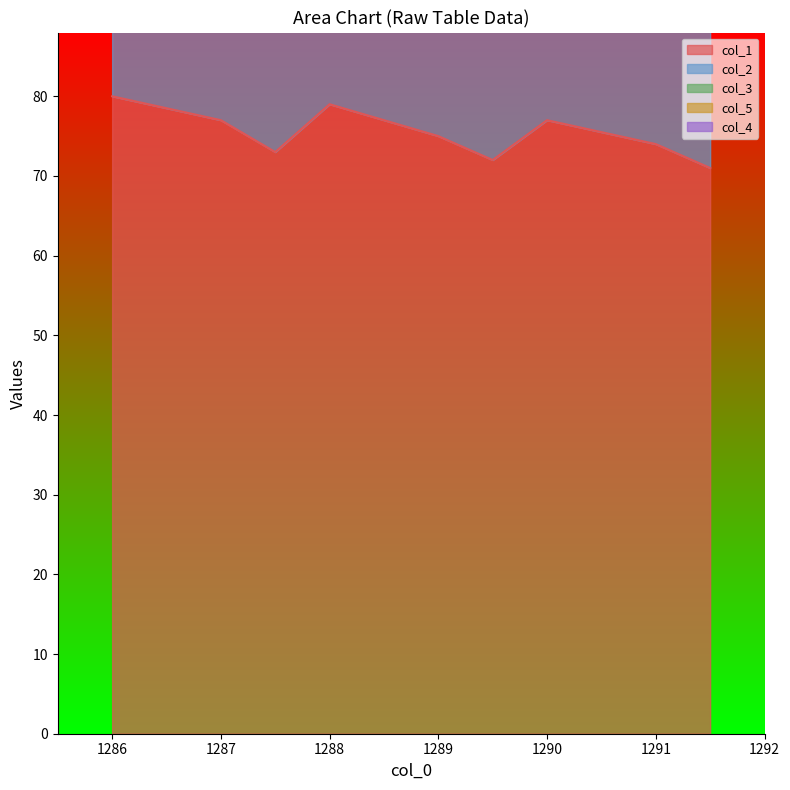

What is the lowest value of the col_1 series?

71